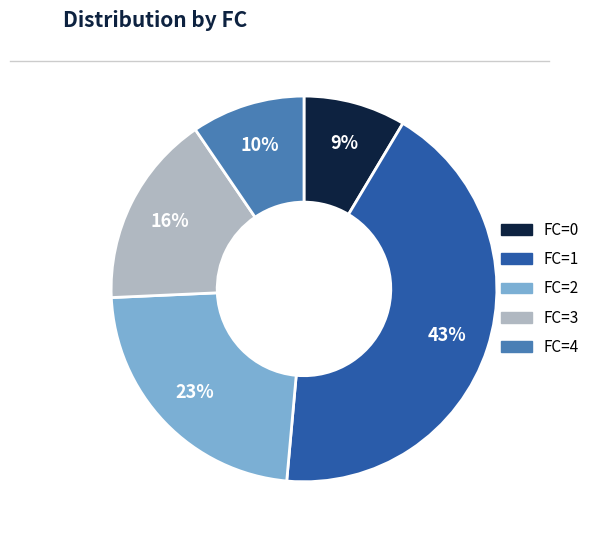

To the nearest percent, what is the difference between the largest and smallest slice percentages?

34%